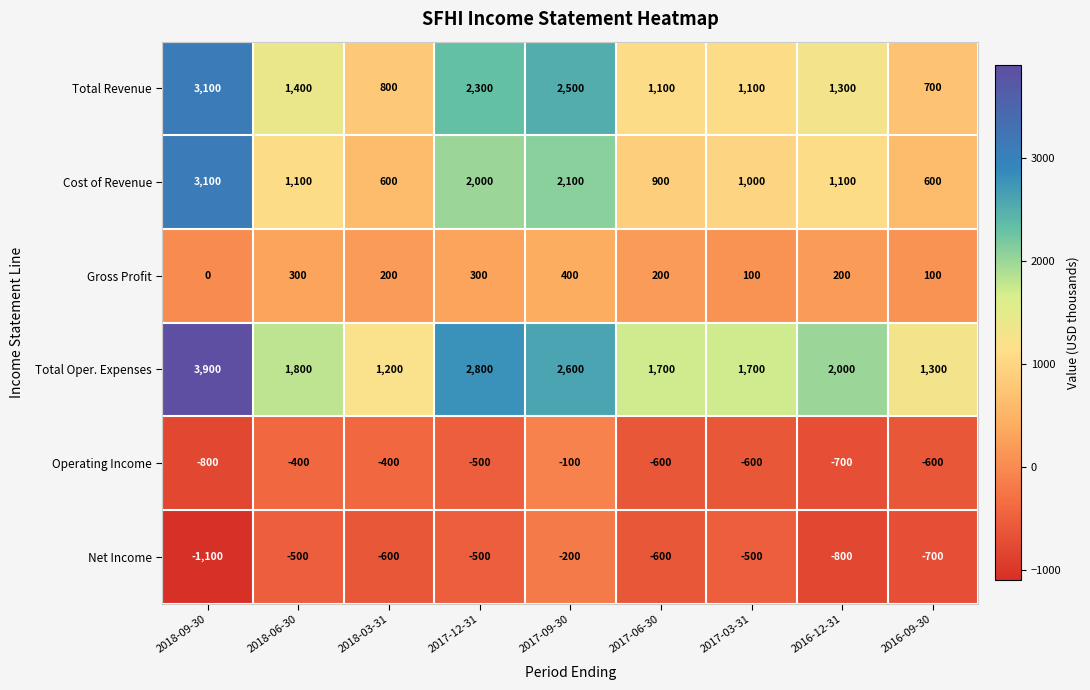

Count the Operating Income values in the range -600 to -400.

6